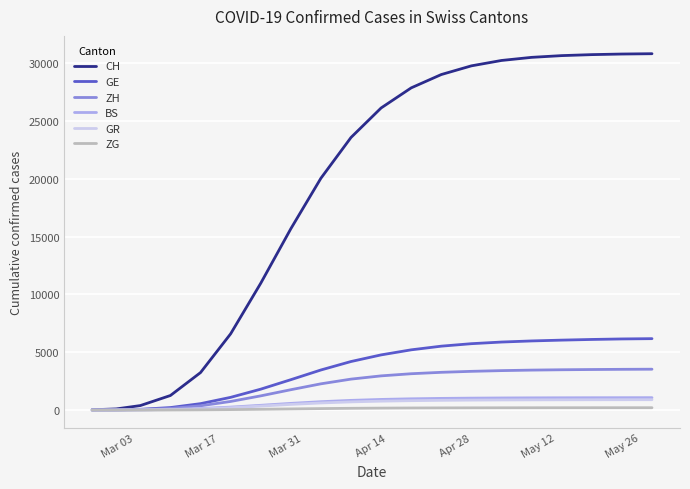

What is the greatest value displayed?

30819.0